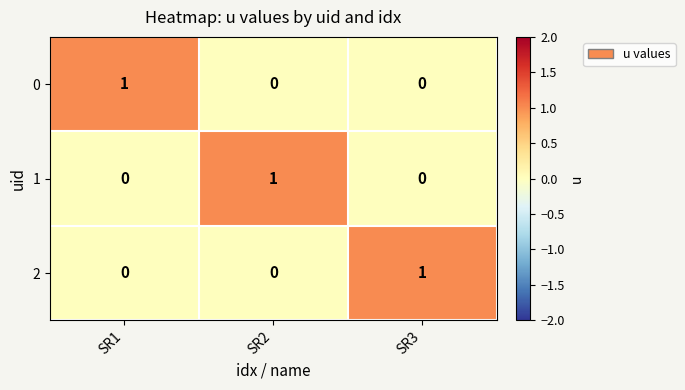

Count the 2 values in the range 0 to 1.

3